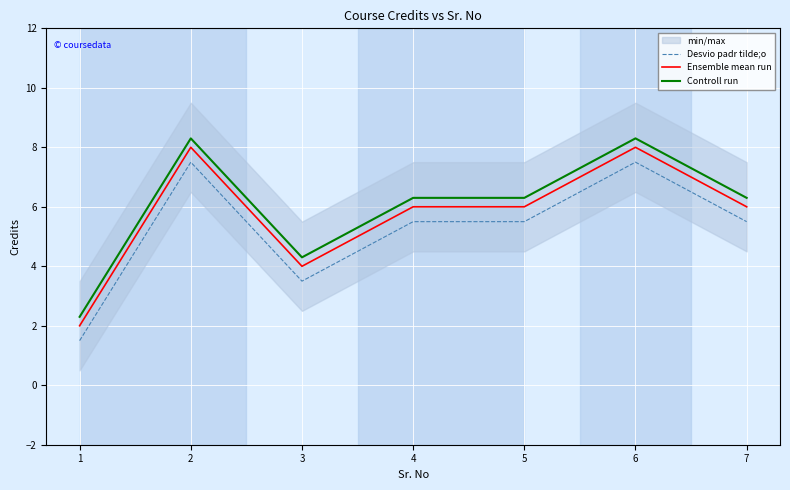

What is the minimum value shown in the chart?

1.5